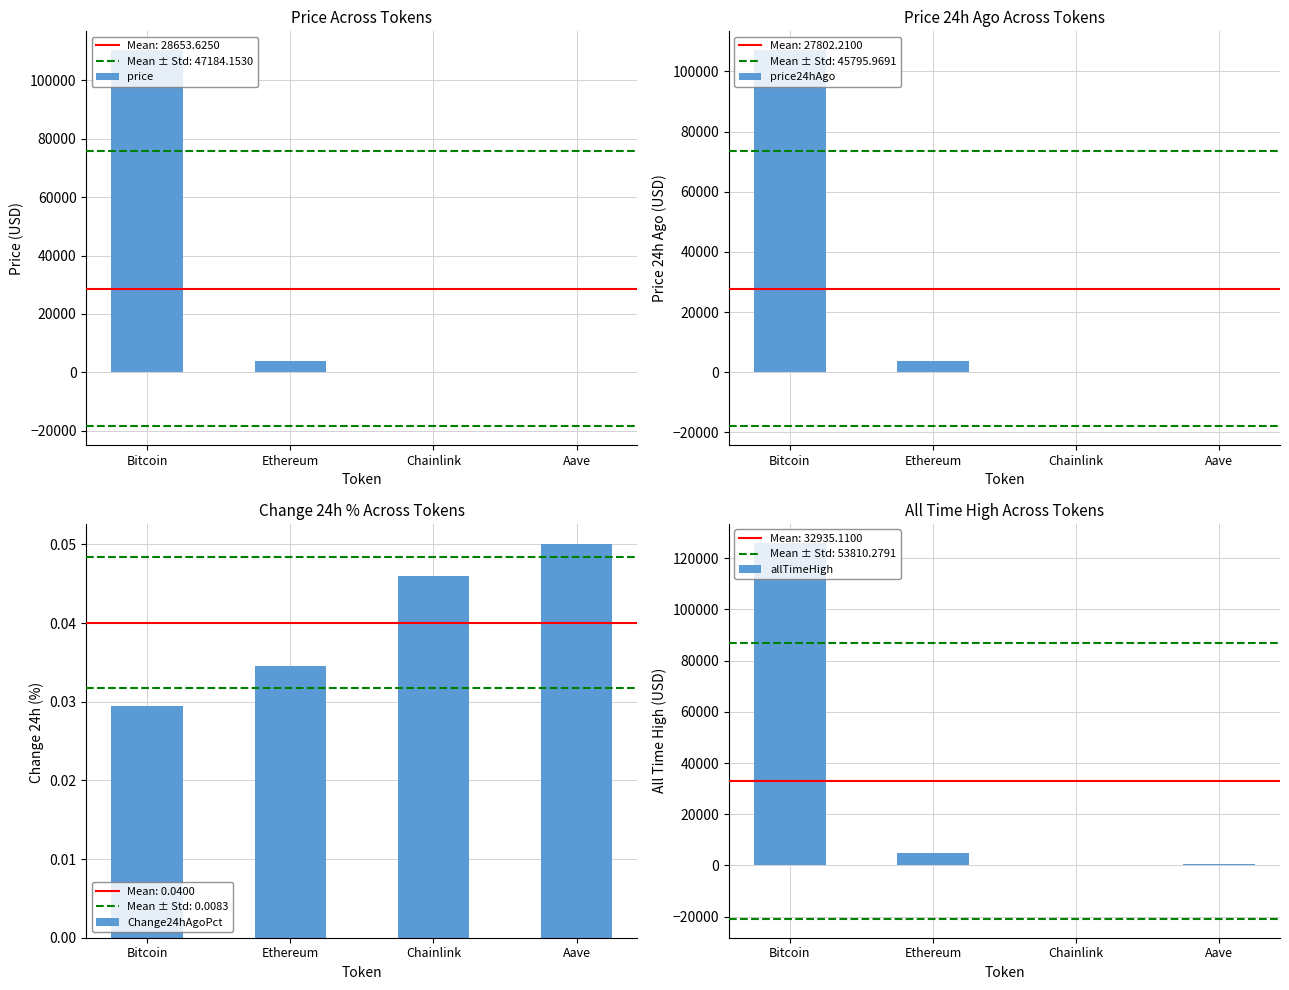

True or false: Change24hAgoPct has a value of 0.0 at Ethereum.

True